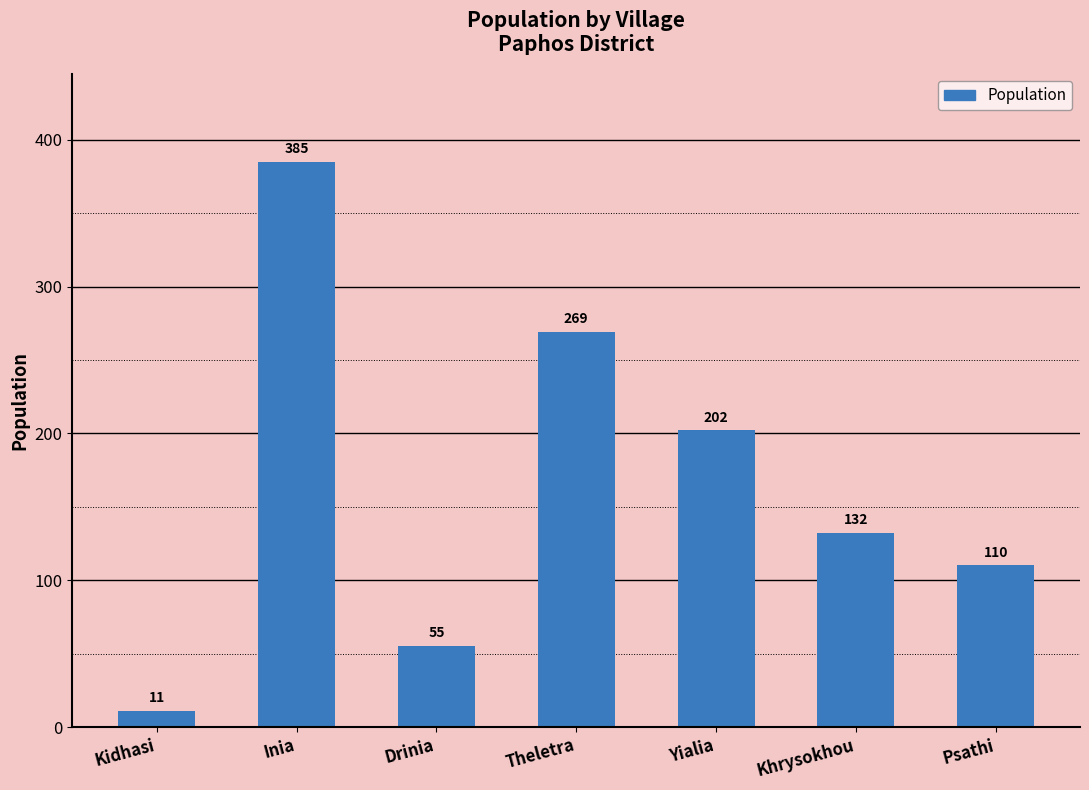

Reading left to right, what are all the values shown in this chart?

Kidhasi=11	Inia=385	Drinia=55	Theletra=269	Yialia=202	Khrysokhou=132	Psathi=110